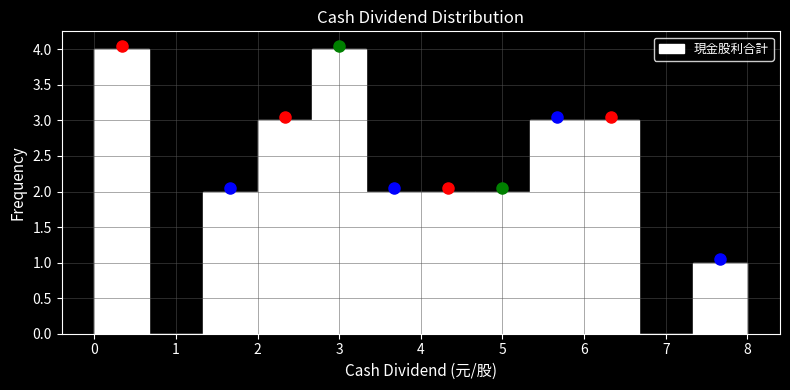

Reading left to right, list every bar in this chart as the range it spans on the x-axis followed by its height. Neither the bar edges nor the heights are printed on the chart, so give them approximately, as read against the axes.

0.0 to 0.7: 4
0.7 to 1.3: 0
1.3 to 2.0: 2
2.0 to 2.7: 3
2.7 to 3.3: 4
3.3 to 4.0: 2
4.0 to 4.7: 2
4.7 to 5.3: 2
5.3 to 6.0: 3
6.0 to 6.7: 3
6.7 to 7.3: 0
7.3 to 8.0: 1